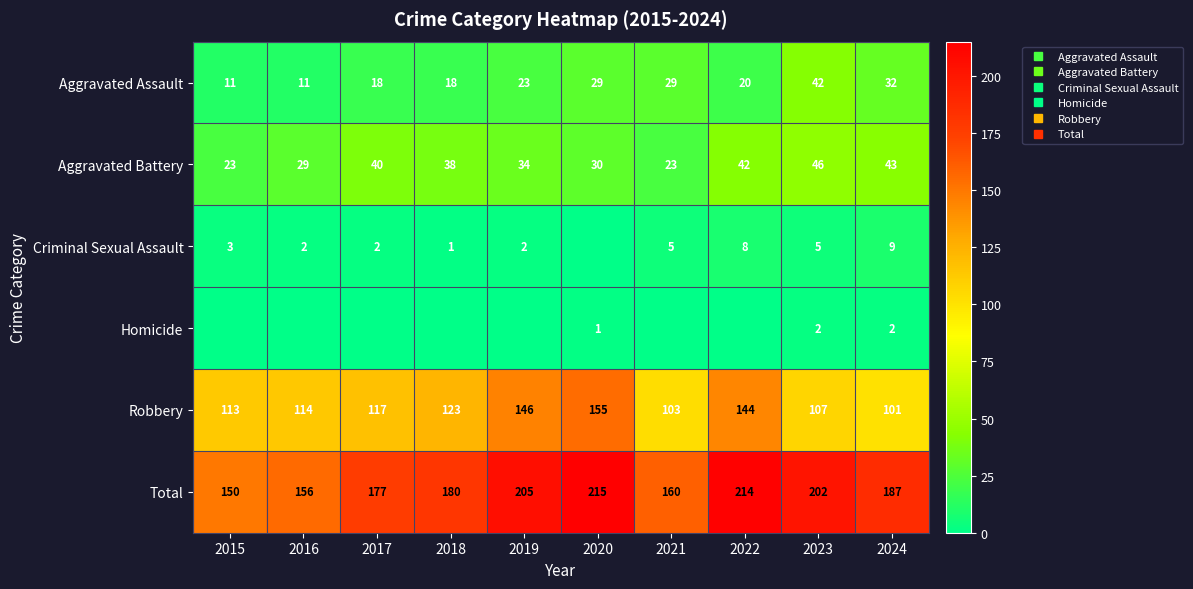

How many data points does each series have?

10